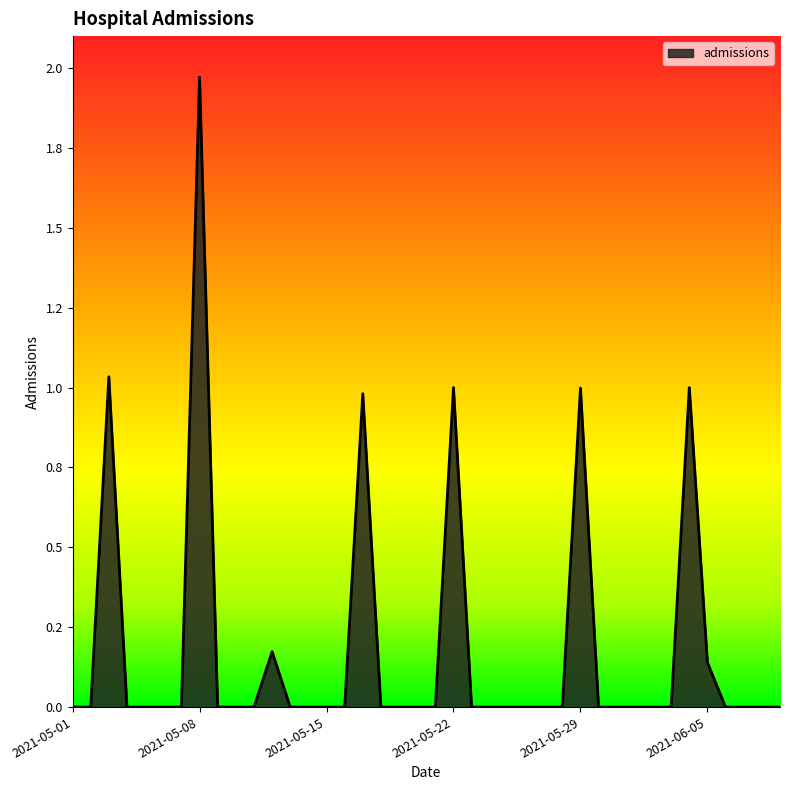

Does the chart have visible grid lines?

No